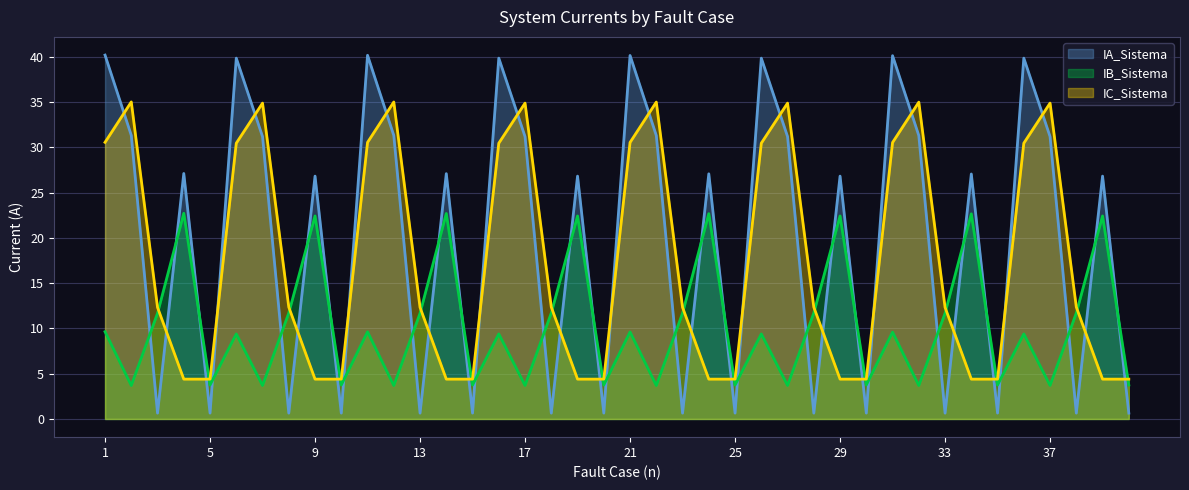

List the series in order of their peak value, lowest first.

IB_Sistema, IC_Sistema, IA_Sistema